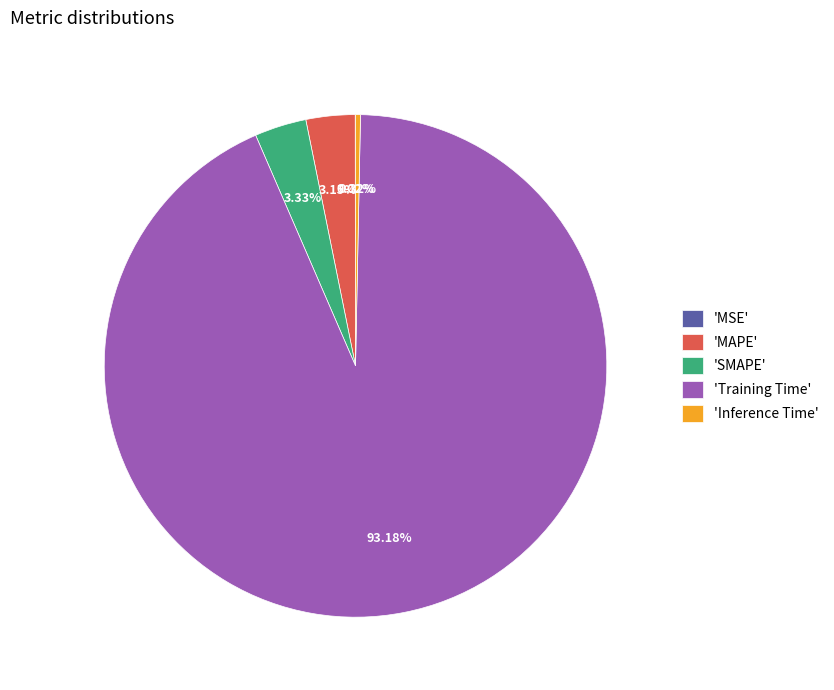

Combined, do 'Inference Time' and 'MAPE' account for over 50%?

No